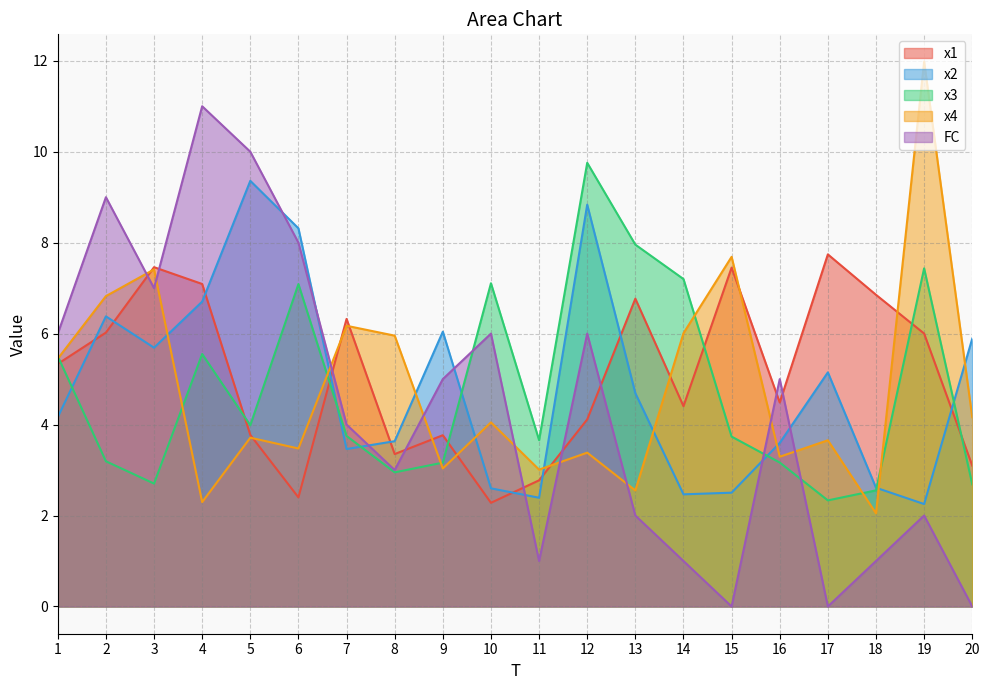

Reading left to right, list all the values displayed in this chart.

x1: 5.3	6.0	7.5	7.1	3.8	2.4	6.3	3.4	3.8	2.3	2.8	4.1	6.8	4.4	7.5	4.5	7.7	6.9	6.0	3.1
x2: 4.2	6.4	5.7	6.7	9.4	8.3	3.5	3.6	6.0	2.6	2.4	8.8	4.7	2.5	2.5	3.6	5.1	2.6	2.3	5.9
x3: 5.5	3.2	2.7	5.6	4.0	7.1	3.8	2.9	3.2	7.1	3.7	9.8	8.0	7.2	3.7	3.2	2.3	2.6	7.4	2.7
x4: 5.4	6.8	7.4	2.3	3.7	3.5	6.2	6.0	3.0	4.0	3.0	3.4	2.6	6.0	7.7	3.3	3.7	2.0	12.0	4.2
FC: 6.0	9.0	7.0	11.0	10.0	8.0	4.0	3.0	5.0	6.0	1.0	6.0	2.0	1.0	0.0	5.0	0.0	1.0	2.0	0.0